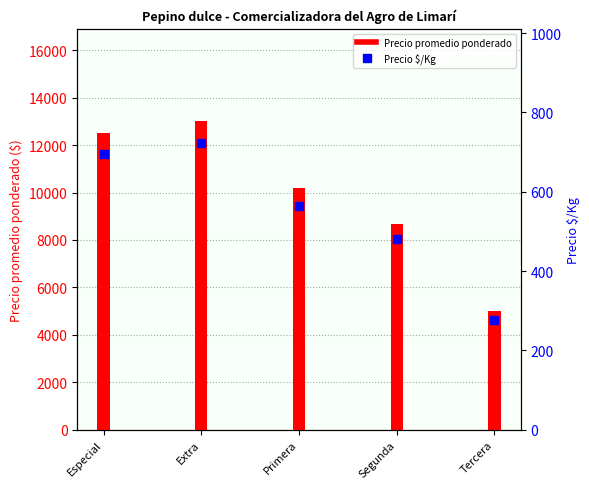

At how many categories does at least one series exceed 8616?

4